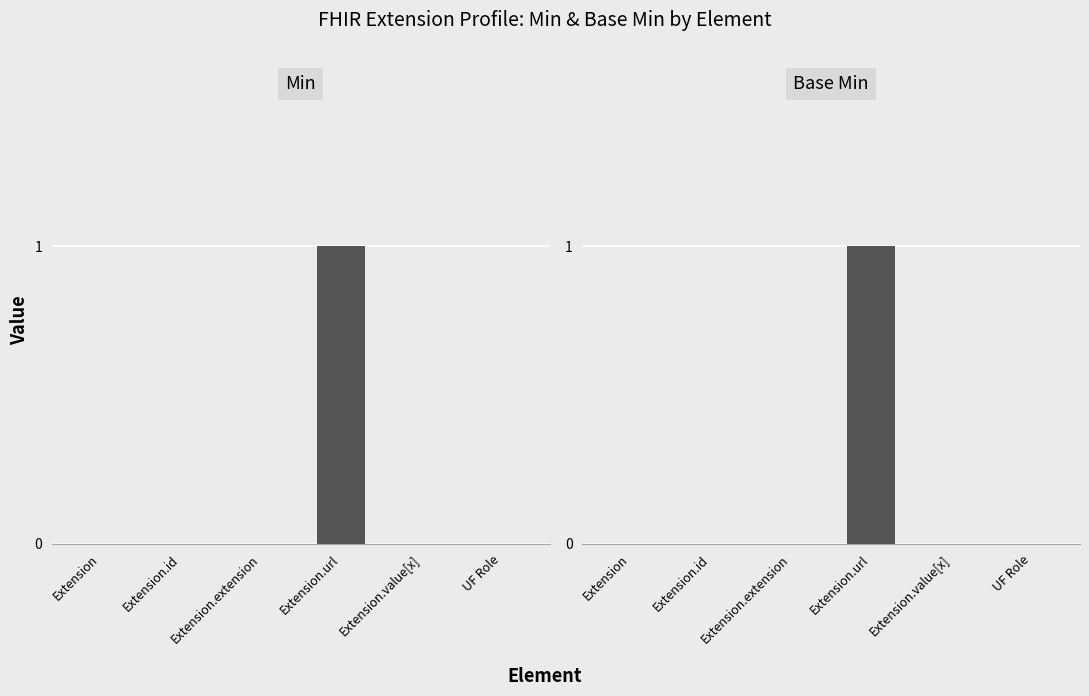

What position from the right is Extension.url?

3